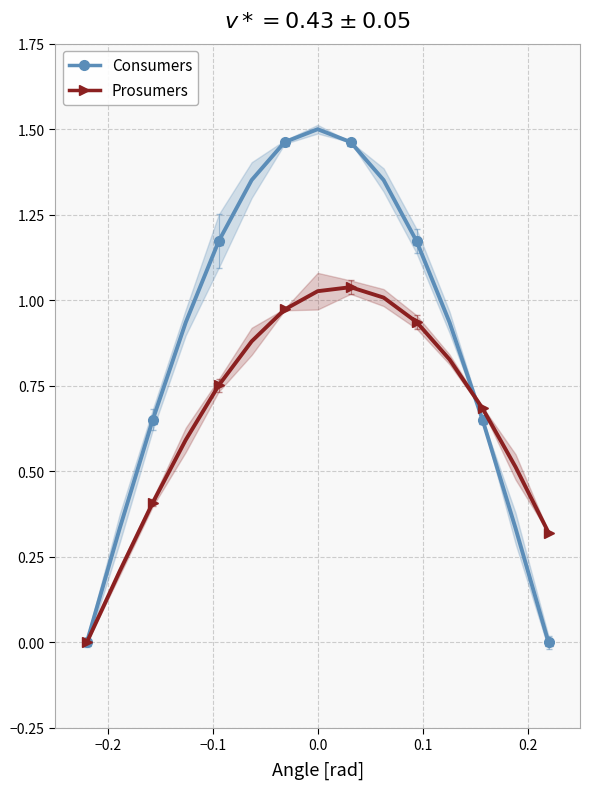

What are all the series names shown in the legend?

Consumers, Prosumers